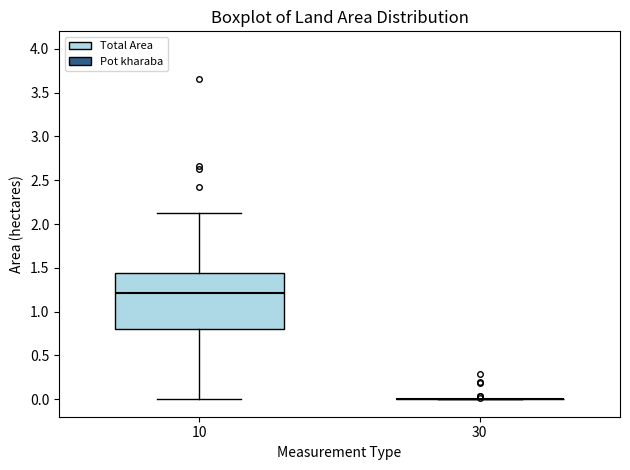

Comparing the boxes themselves (not the whiskers), which one is the tallest?

10